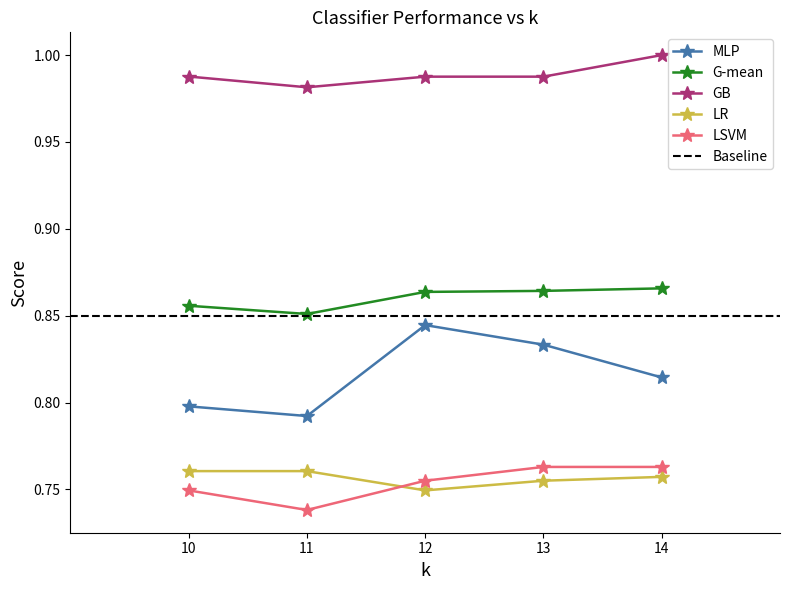

Count the MLP values in the range 0 to 1.

5